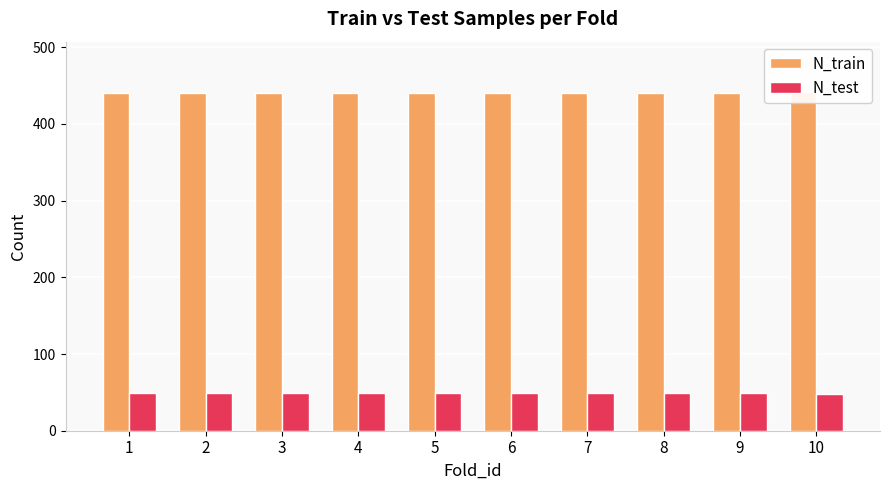

What is the spread (max minus min) of values at 3?

391